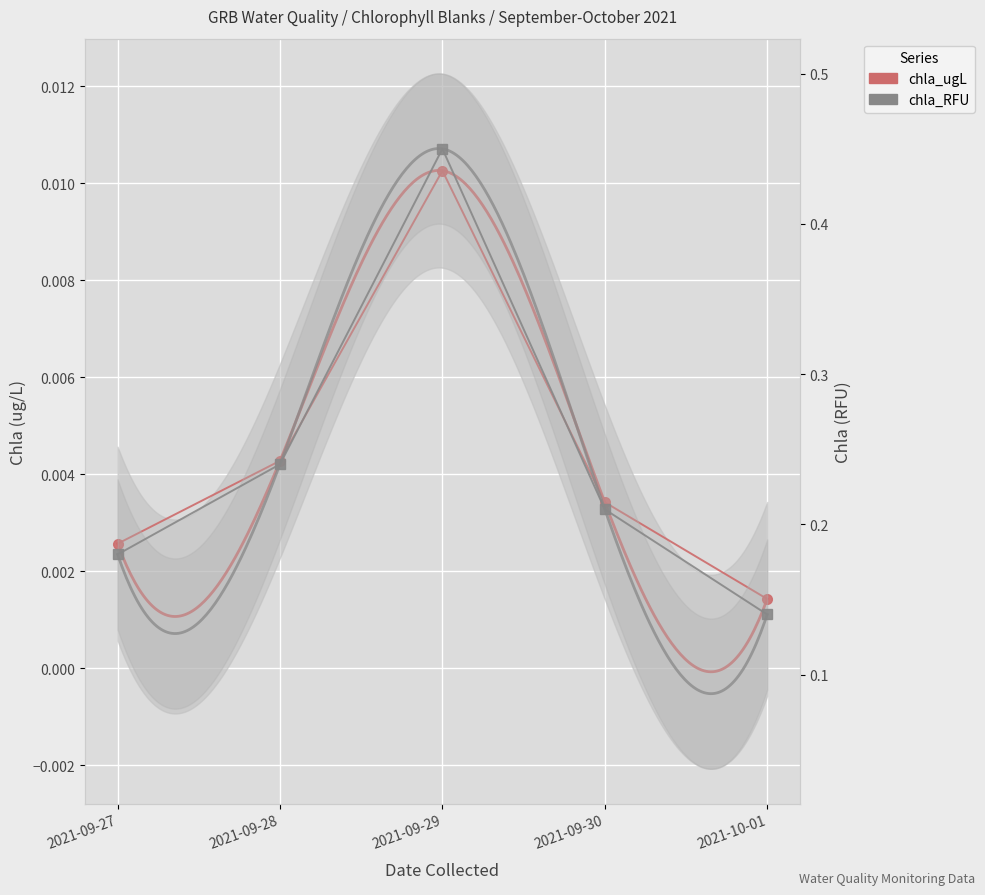

True or false: chla_ugL has a value of 0.0 at 2021-09-27.

True